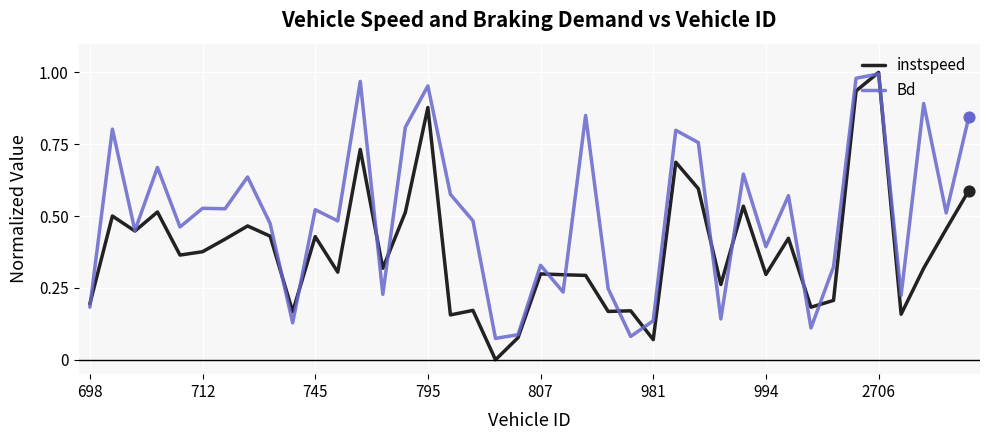

Which series has the largest total across all categories?

Bd